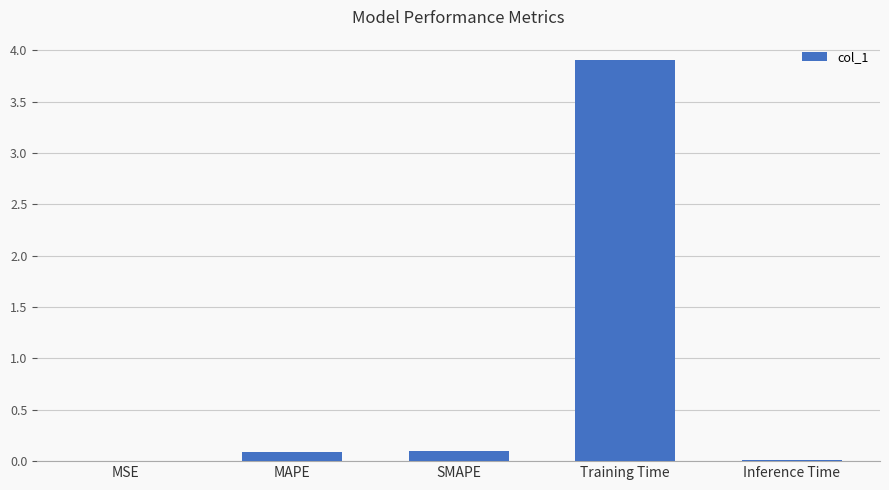

What is the average value?

0.8